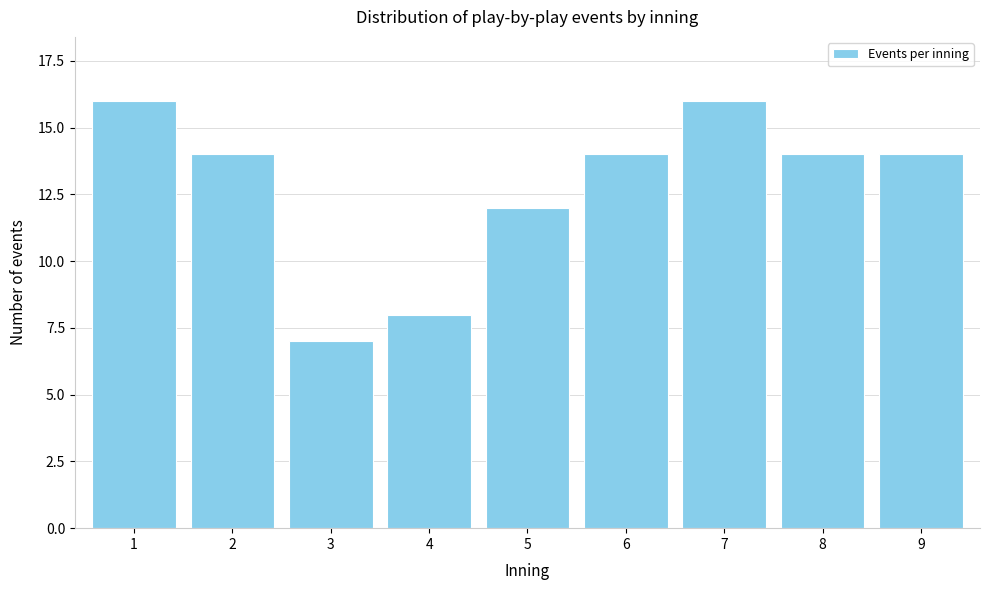

Reading left to right, extract all data points from this chart.

16	14	7	8	12	14	16	14	14